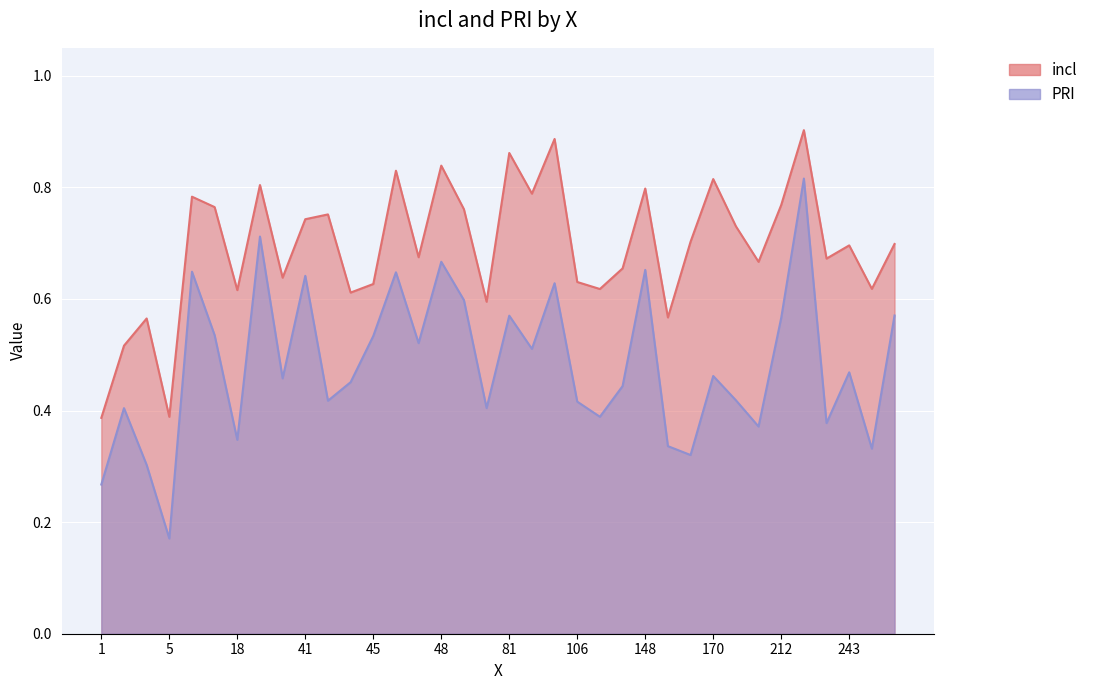

How many PRI values are between 0 and 1?

36